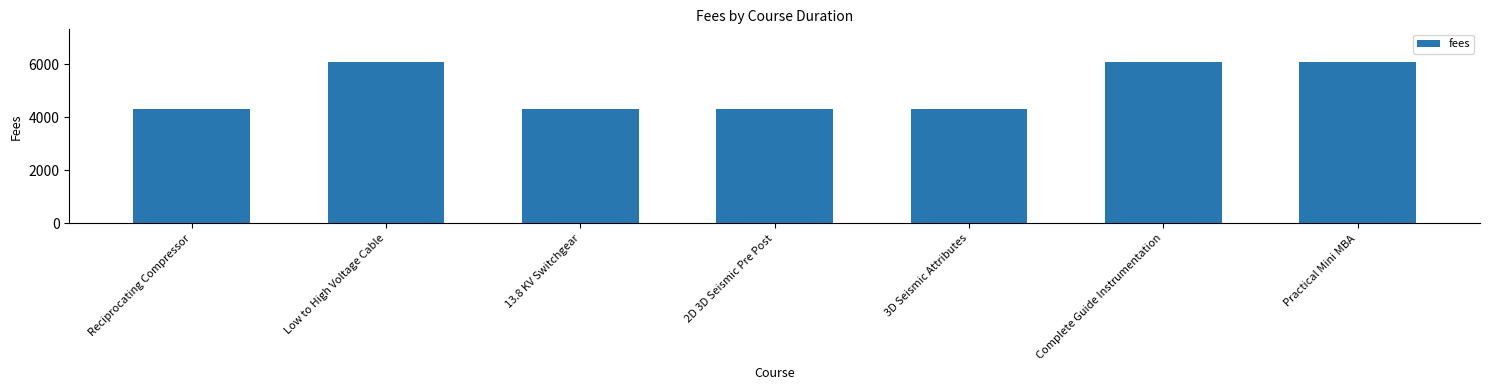

True or false: the data shows 4300 at Reciprocating Compressor.

True